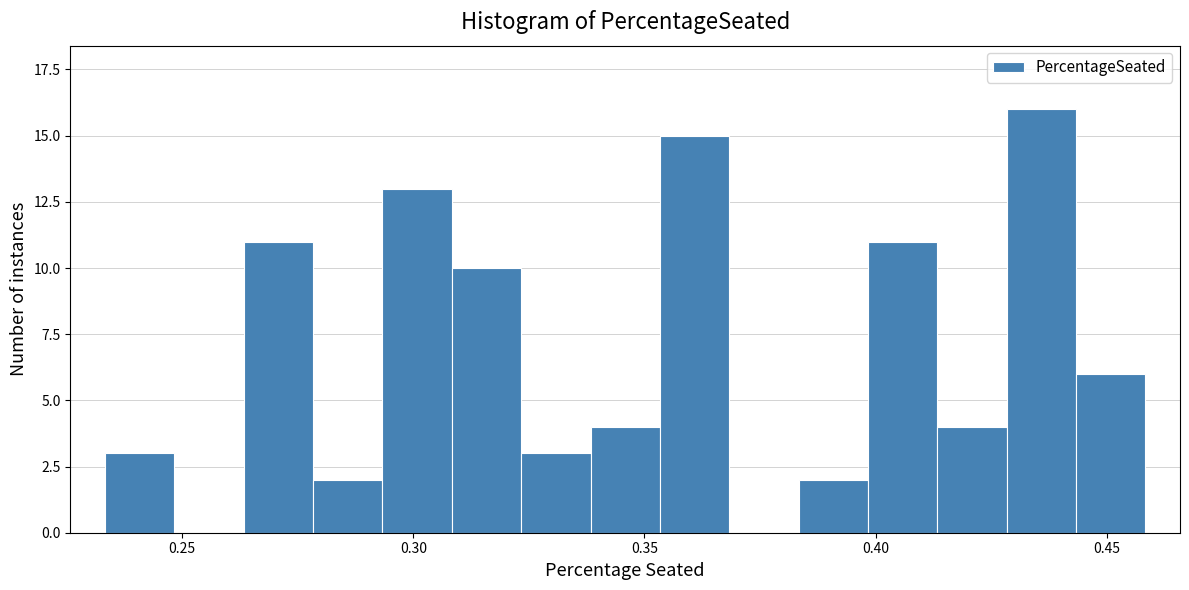

Read against the x-axis, roughly where is the centre of the tallest bar?

0.435